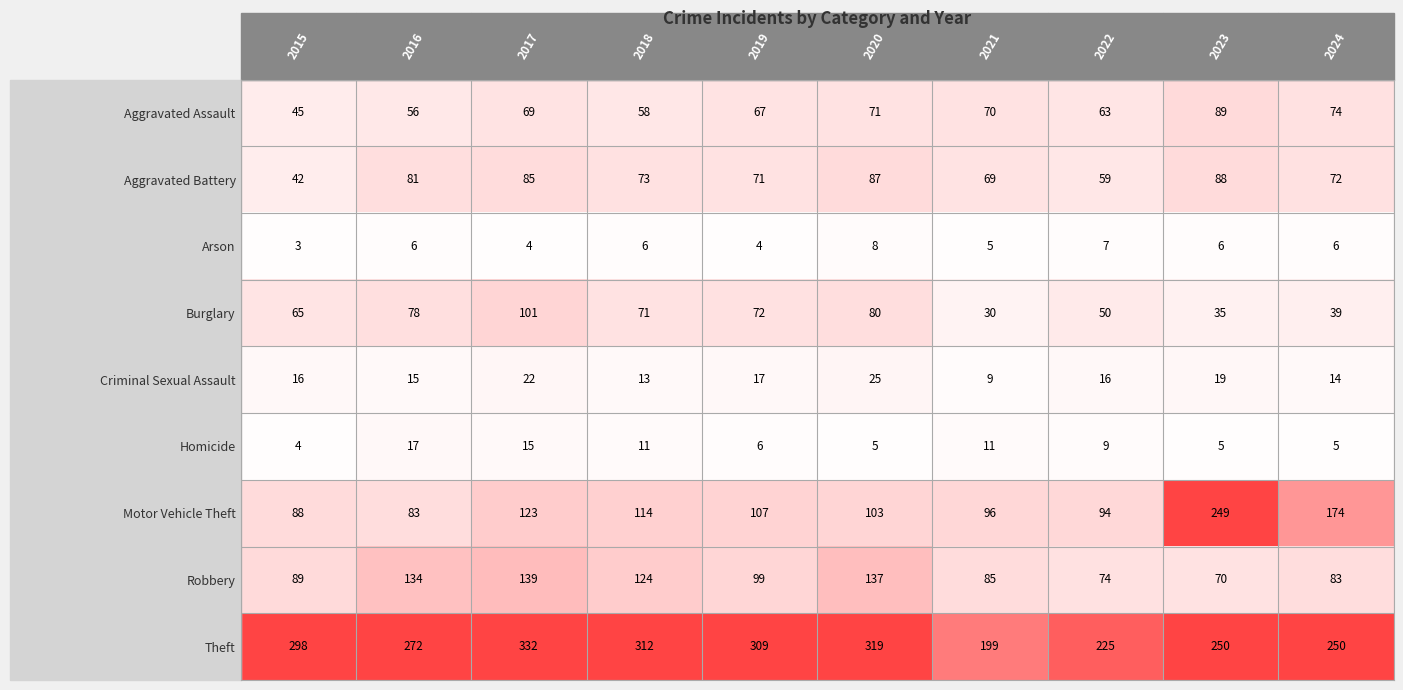

What is the difference between the maximum and minimum values in the Aggravated Battery series?

46